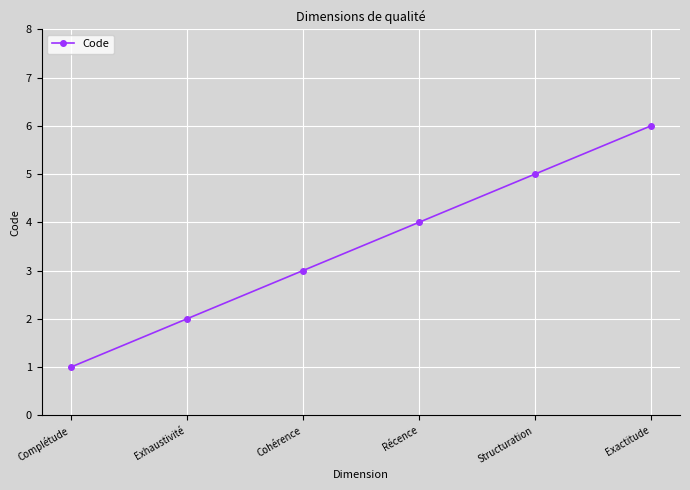

The chart shows a value of 5 at Structuration. True or false?

True